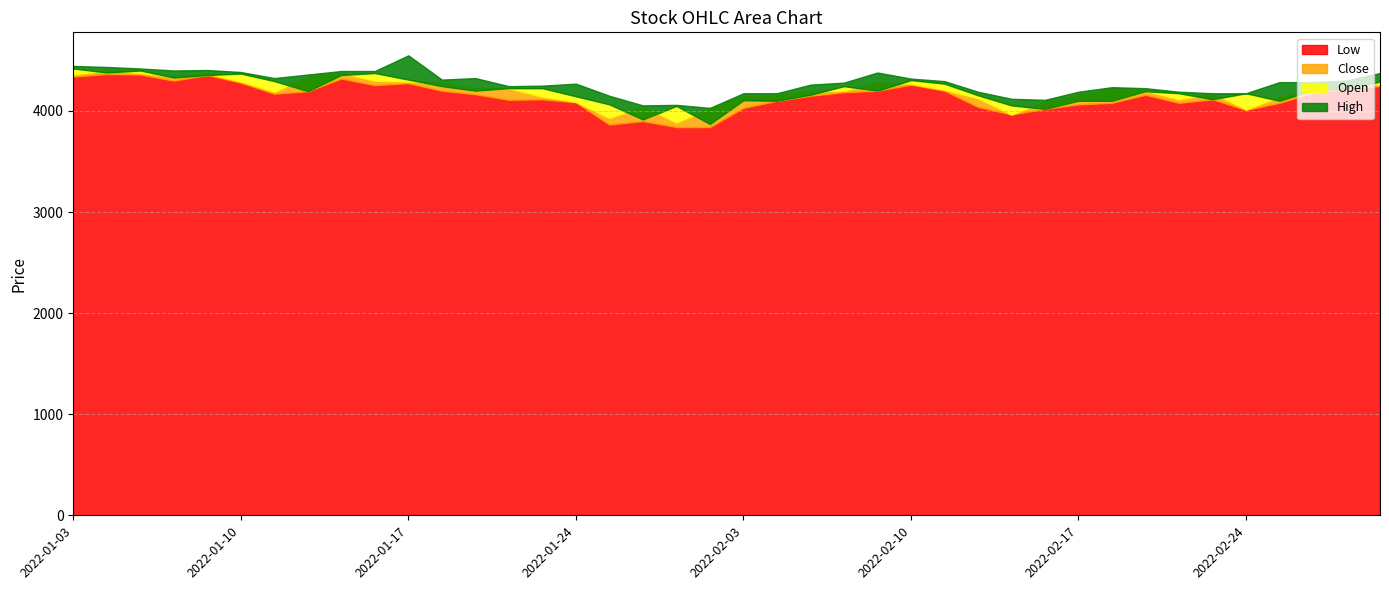

What is the total value across all series at 2022-02-22?

16560